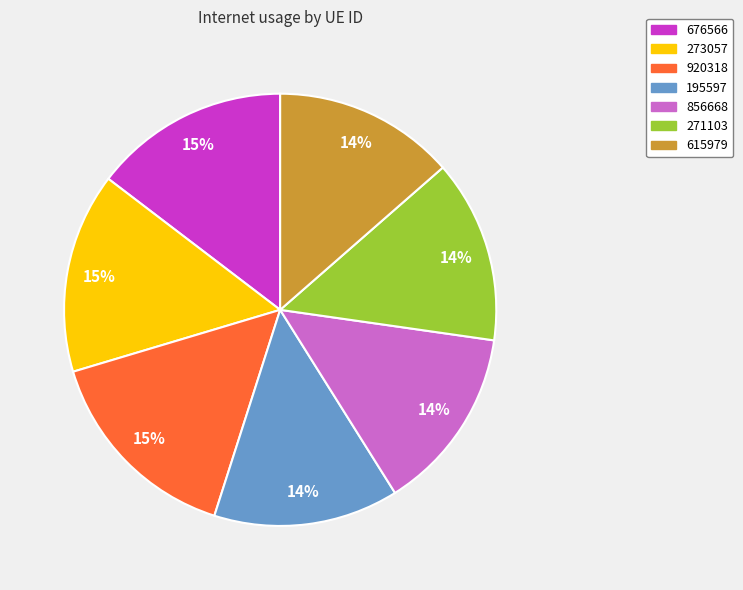

To the nearest percent, what is the combined percentage of 273057 and 615979?

29%